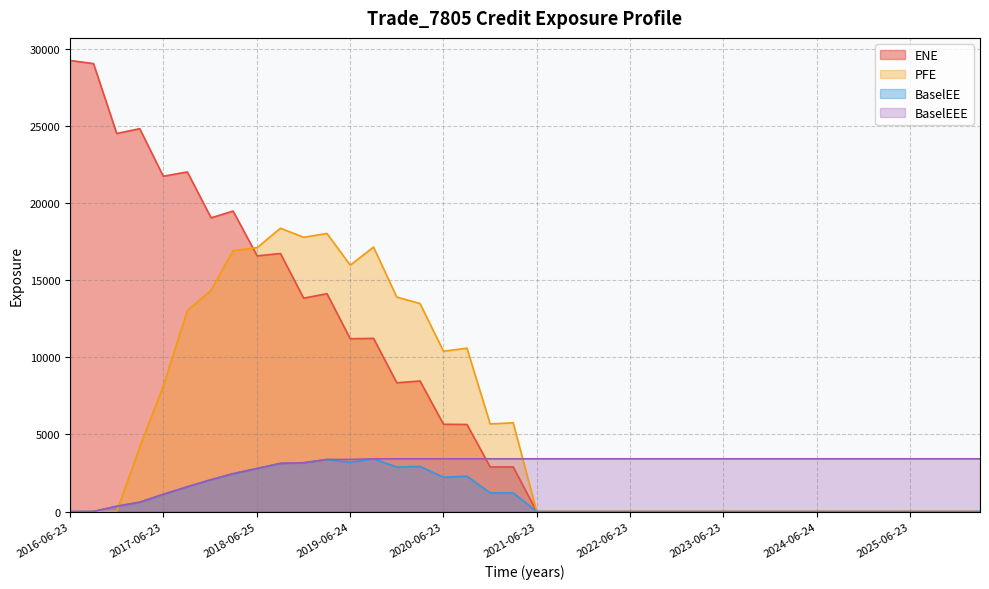

Reading left to right, transcribe all the data shown in this chart.

ENE: 29232.0	29027.3	24500.1	24810.3	21729.1	22009.7	19033.8	19473.6	16569.5	16721.9	13828.2	14116.4	11199.5	11222.3	8344.6	8461.9	5656.2	5642.2	2892.7	2891.9	0.0	0.0	0.0	0.0	0.0	0.0	0.0	0.0	0.0	0.0	0.0	0.0	0.0	0.0	0.0	0.0	0.0	0.0	0.0	0.0
BaselEE: 0.0	7.6	343.4	607.4	1117.4	1606.1	2067.9	2455.1	2792.8	3122.4	3162.4	3377.4	3188.0	3417.8	2885.7	2927.6	2223.0	2291.7	1208.9	1212.5	0.0	0.0	0.0	0.0	0.0	0.0	0.0	0.0	0.0	0.0	0.0	0.0	0.0	0.0	0.0	0.0	0.0	0.0	0.0	0.0
PFE: 0.0	0.0	0.0	4177.3	8132.8	13017.6	14340.5	16906.5	17101.2	18359.7	17773.6	18021.9	15966.9	17137.2	13895.4	13481.5	10390.2	10587.5	5676.7	5755.2	0.0	0.0	0.0	0.0	0.0	0.0	0.0	0.0	0.0	0.0	0.0	0.0	0.0	0.0	0.0	0.0	0.0	0.0	0.0	0.0
BaselEEE: 0.0	7.6	343.4	607.4	1117.4	1606.1	2067.9	2455.1	2792.8	3122.4	3162.4	3377.4	3377.4	3417.8	3417.8	3417.8	3417.8	3417.8	3417.8	3417.8	3417.8	3417.8	3417.8	3417.8	3417.8	3417.8	3417.8	3417.8	3417.8	3417.8	3417.8	3417.8	3417.8	3417.8	3417.8	3417.8	3417.8	3417.8	3417.8	3417.8